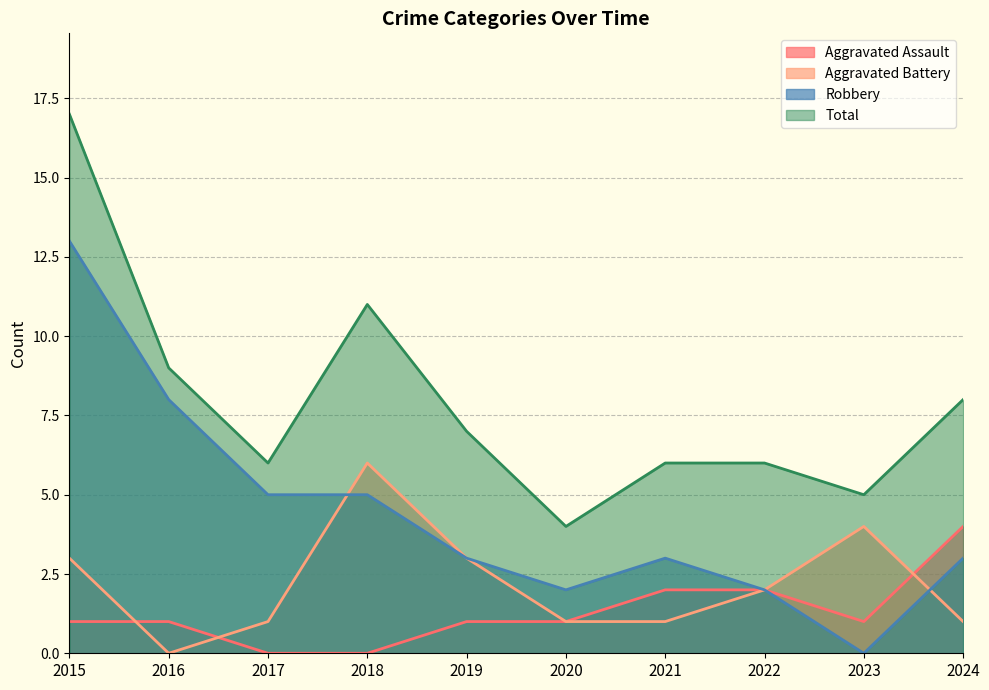

Reading left to right, list all the values displayed in this chart.

Aggravated Assault: 2015=1	2016=1	2017=0	2018=0	2019=1	2020=1	2021=2	2022=2	2023=1	2024=4
Aggravated Battery: 2015=3	2016=0	2017=1	2018=6	2019=3	2020=1	2021=1	2022=2	2023=4	2024=1
Robbery: 2015=13	2016=8	2017=5	2018=5	2019=3	2020=2	2021=3	2022=2	2023=0	2024=3
Total: 2015=17	2016=9	2017=6	2018=11	2019=7	2020=4	2021=6	2022=6	2023=5	2024=8